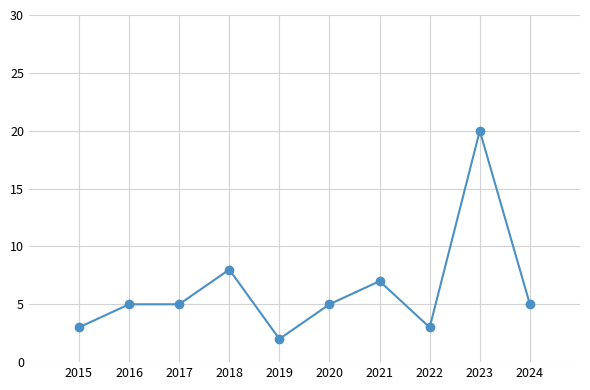

Read the value at 2018.

8